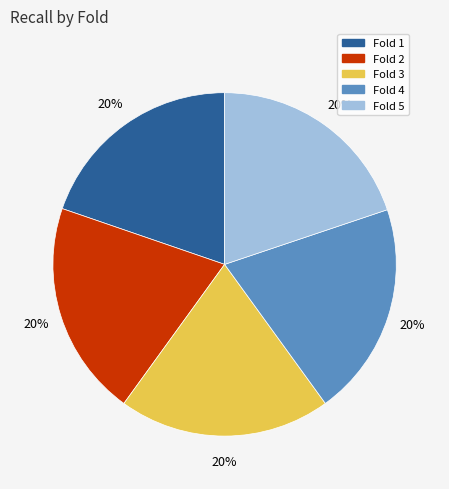

Does Fold 4 account for over 50% of the chart?

No